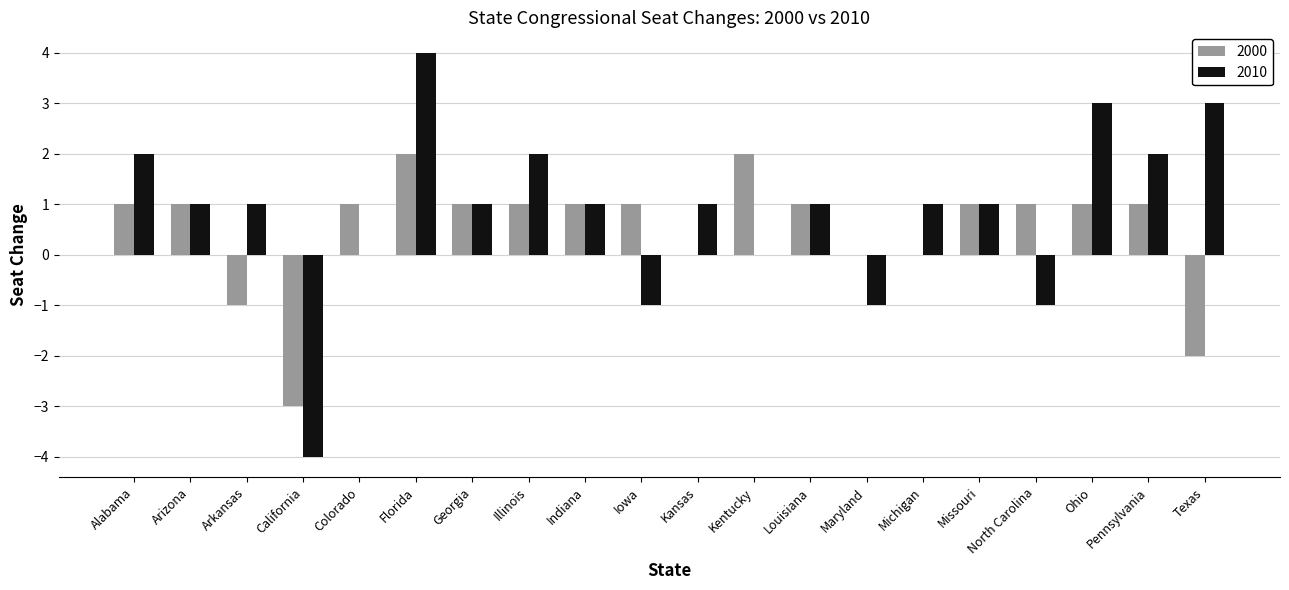

What value does the 2000 series have at Arizona?

1